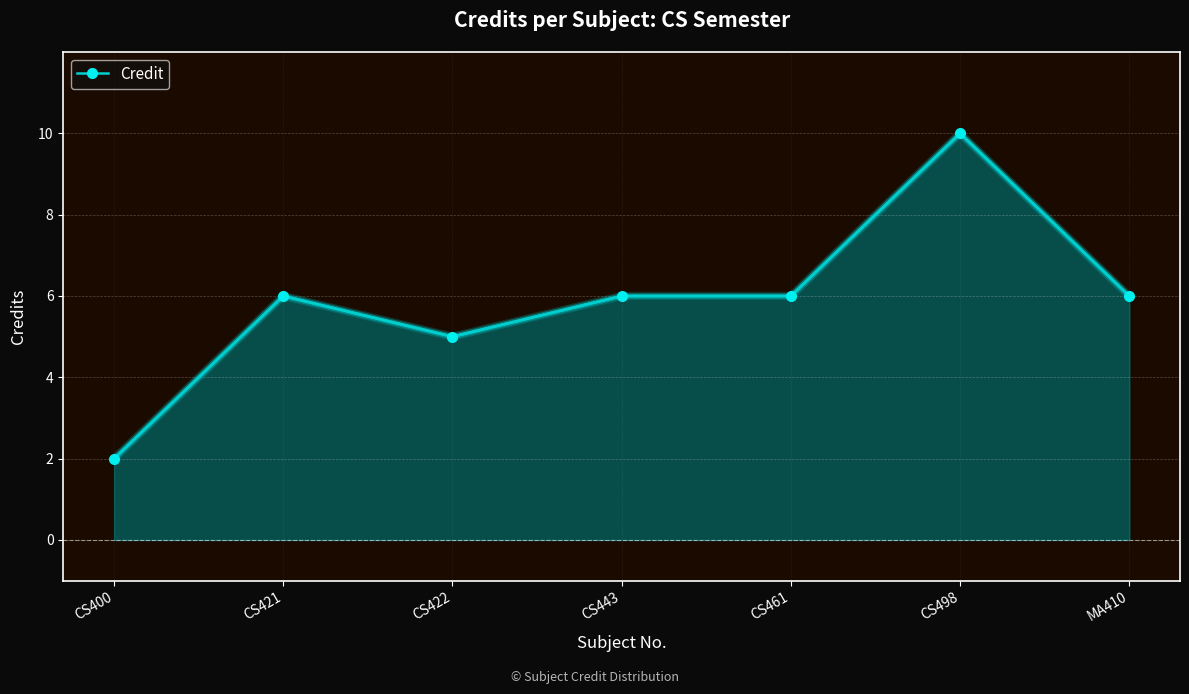

What is the greatest value displayed?

10